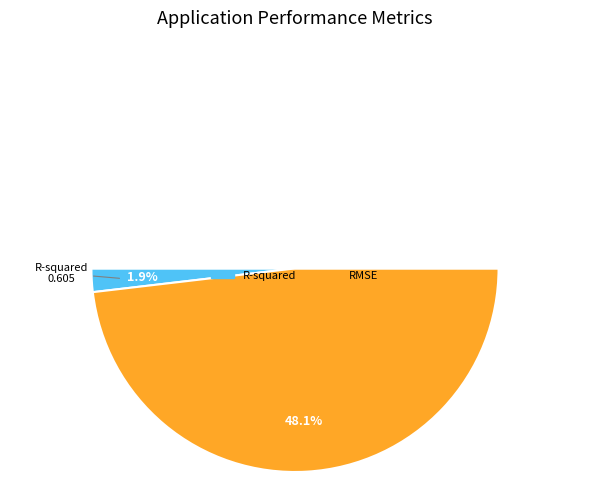

Count the number of slices in the pie.

3